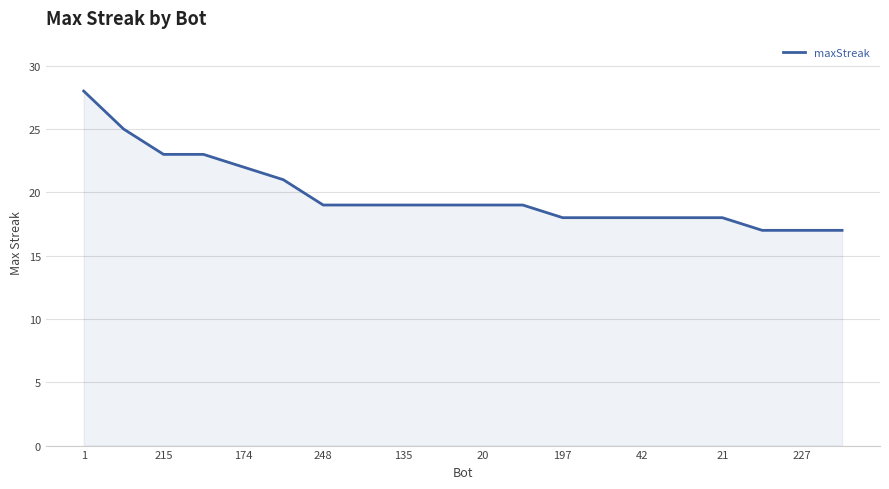

What is the difference between the maximum and minimum values?

11